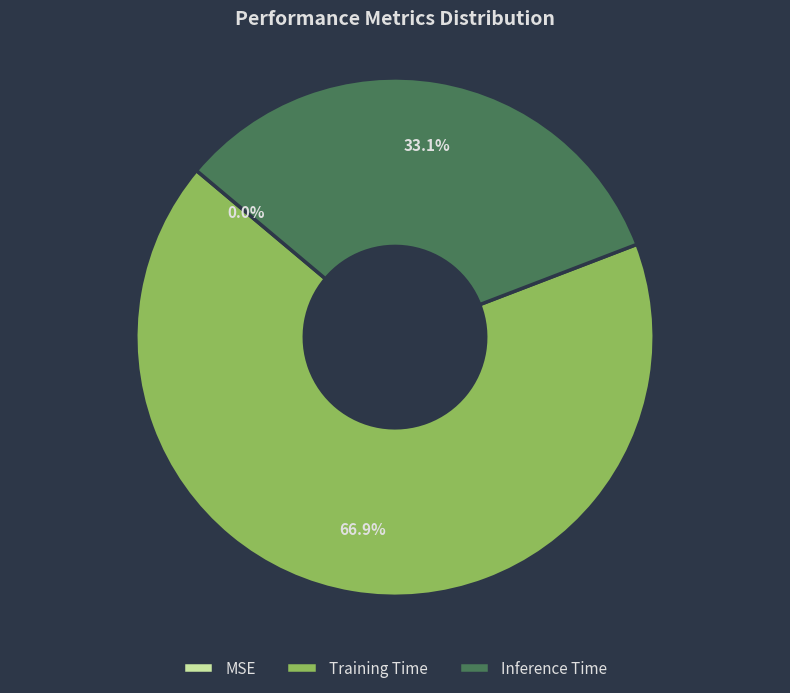

Is there any slice that represents more than half of the pie?

Yes